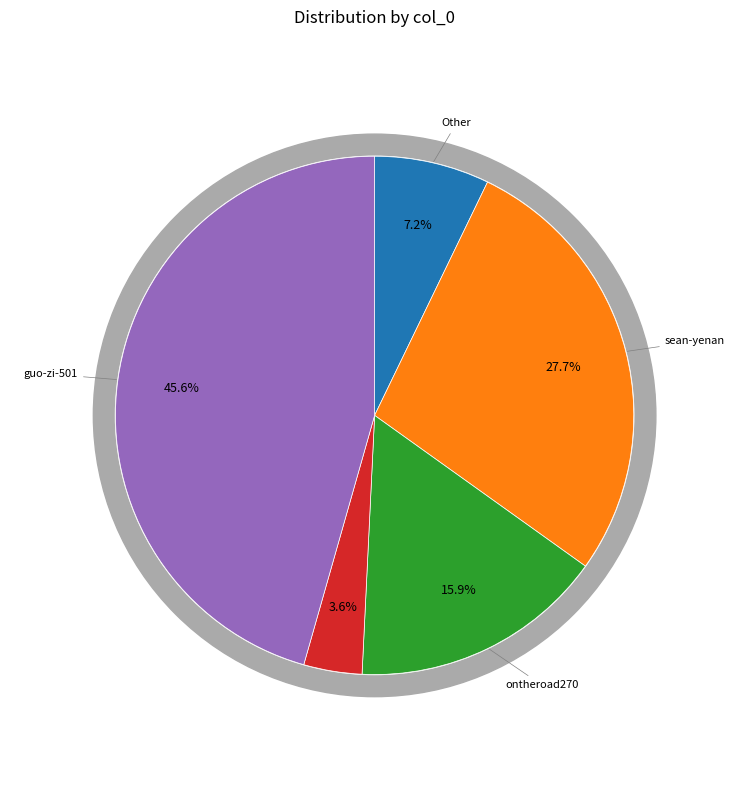

Which slice is the largest?

guo-zi-501